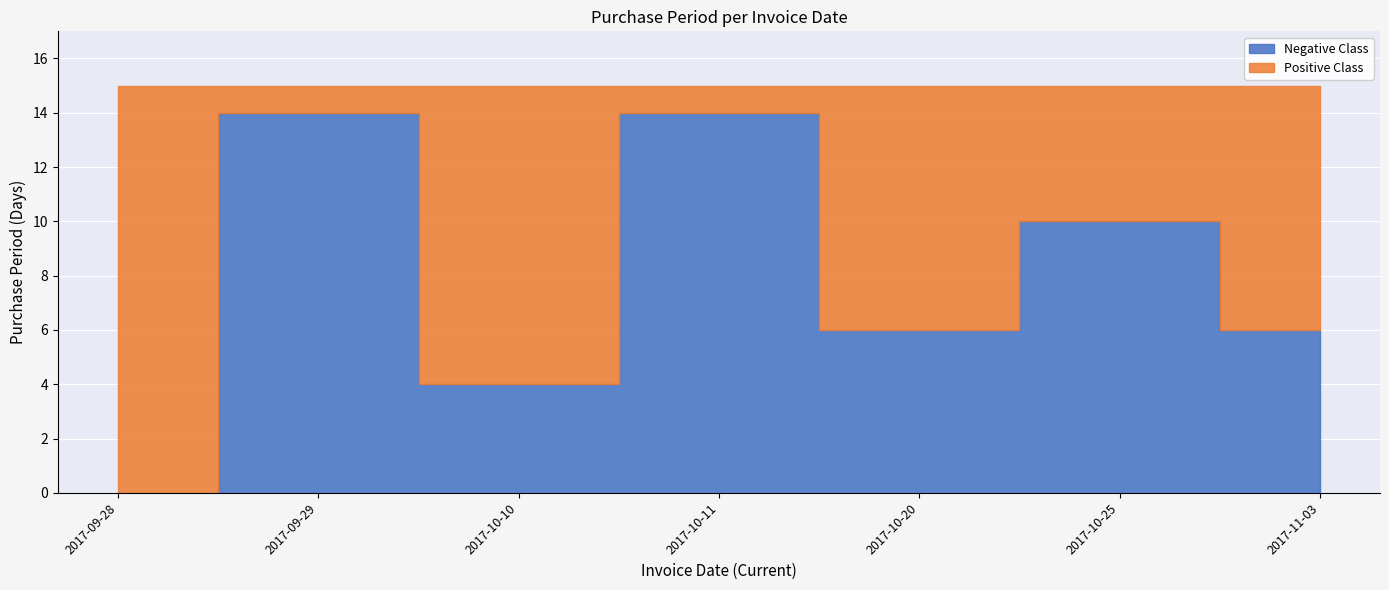

What is the sum of the values at 2017-09-28 and 2017-11-03?

24